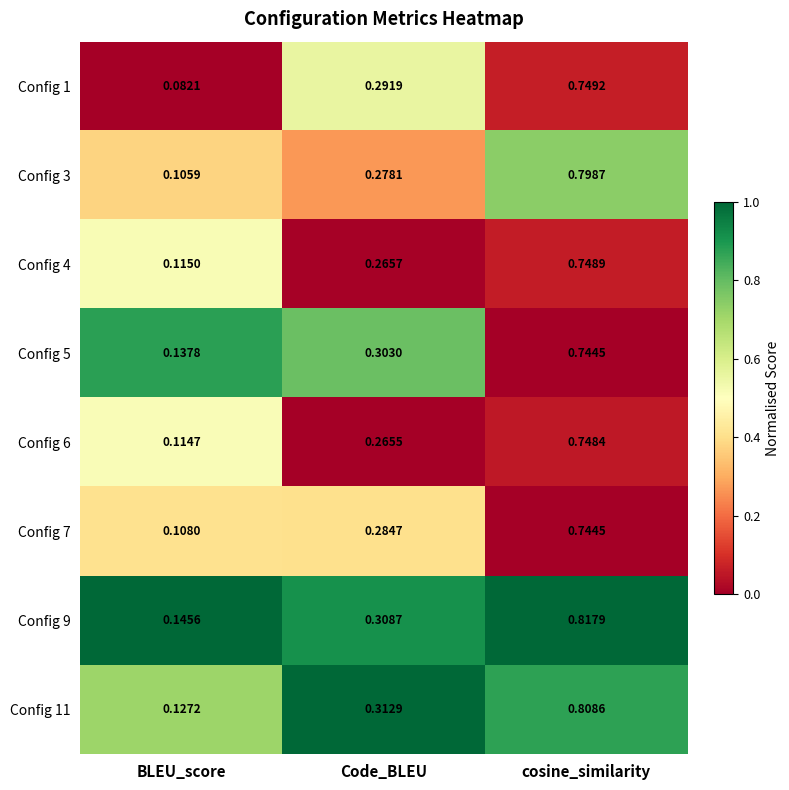

At which label does Config 5 reach its minimum?

BLEU_score